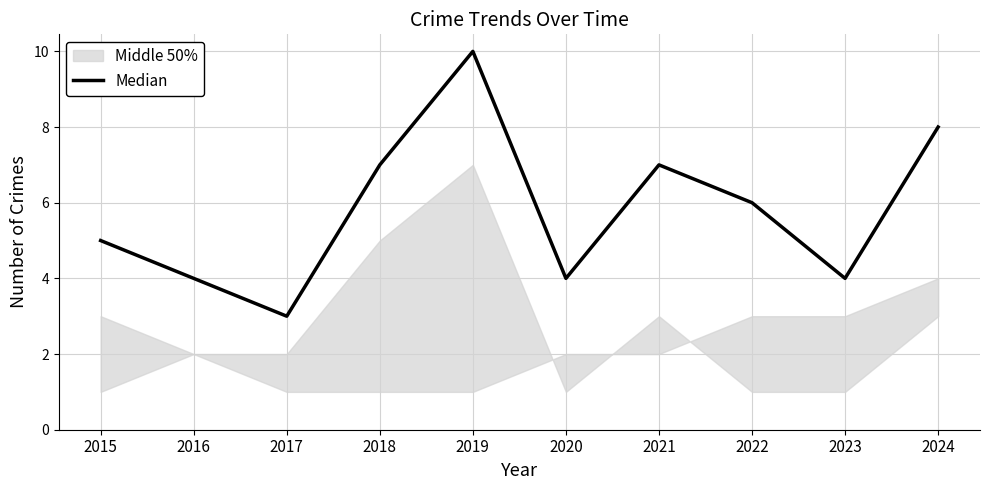

List the labels in order of value, largest first.

2019, 2024, 2018, 2021, 2022, 2015, 2016, 2020, 2023, 2017